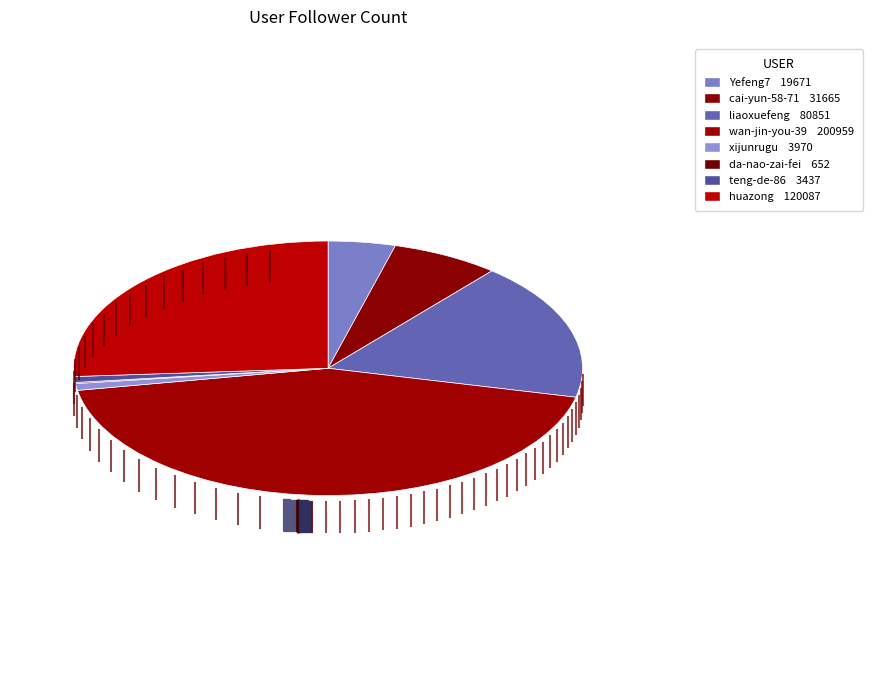

What portion of the pie excludes Yefeng7?

95.7%